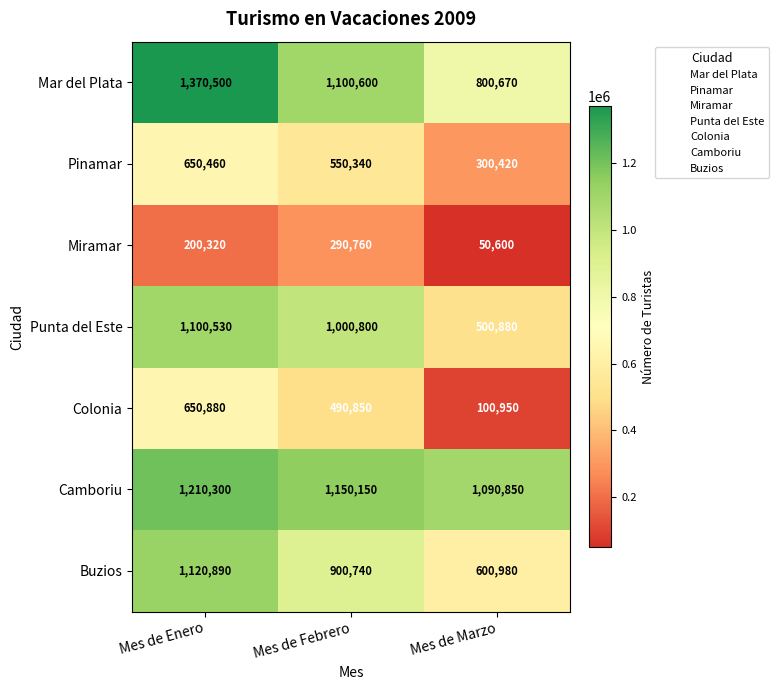

True or false: Camboriu has a value of 1548727 at Mes de Marzo.

False